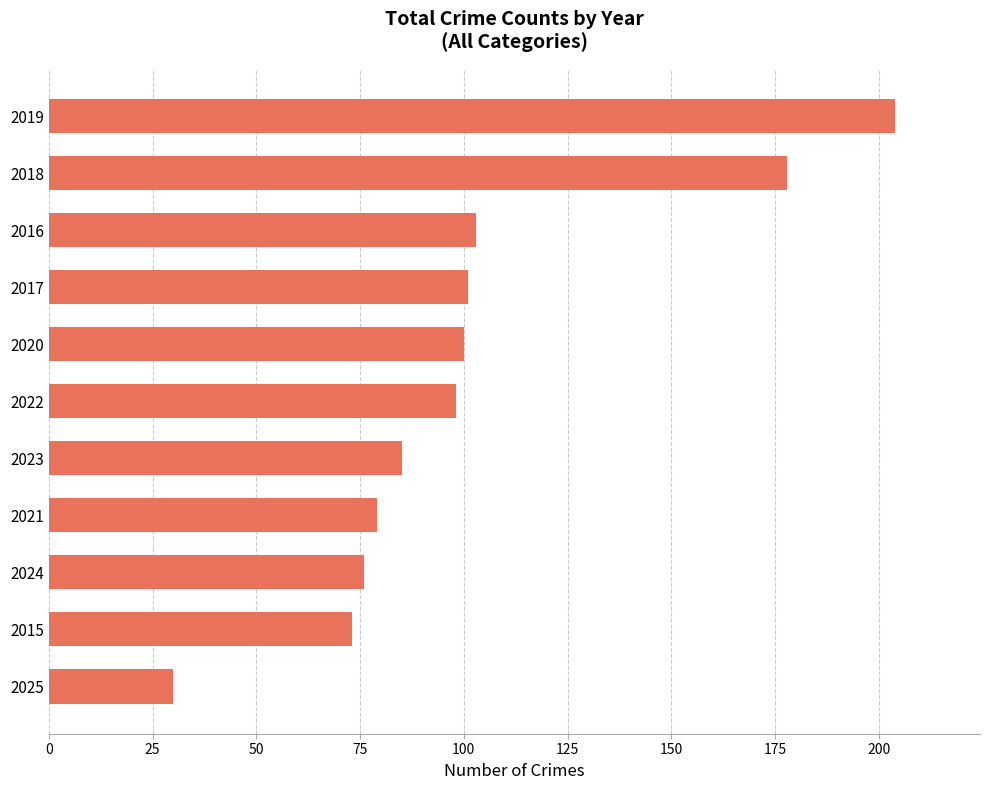

How many data points does each series have?

11